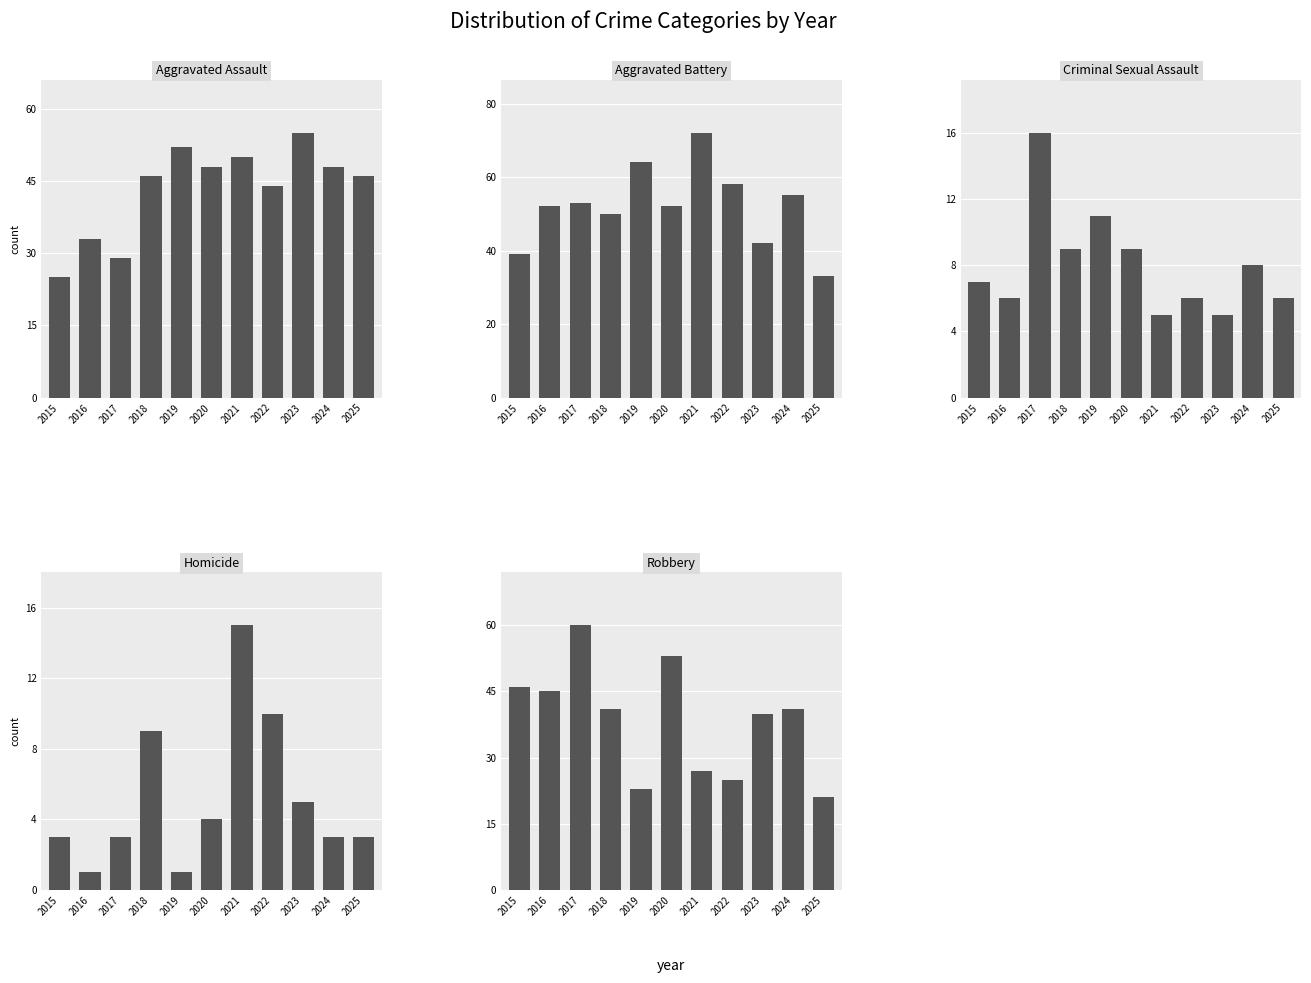

At how many categories does at least one series exceed 35?

11